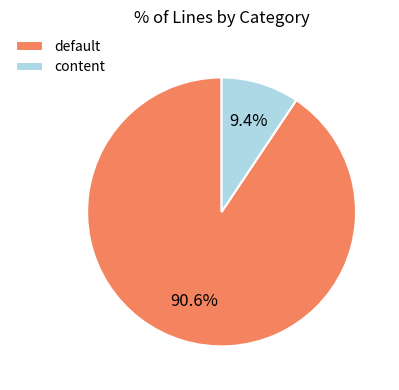

To the nearest percent, what percentage of the pie is content?

9%